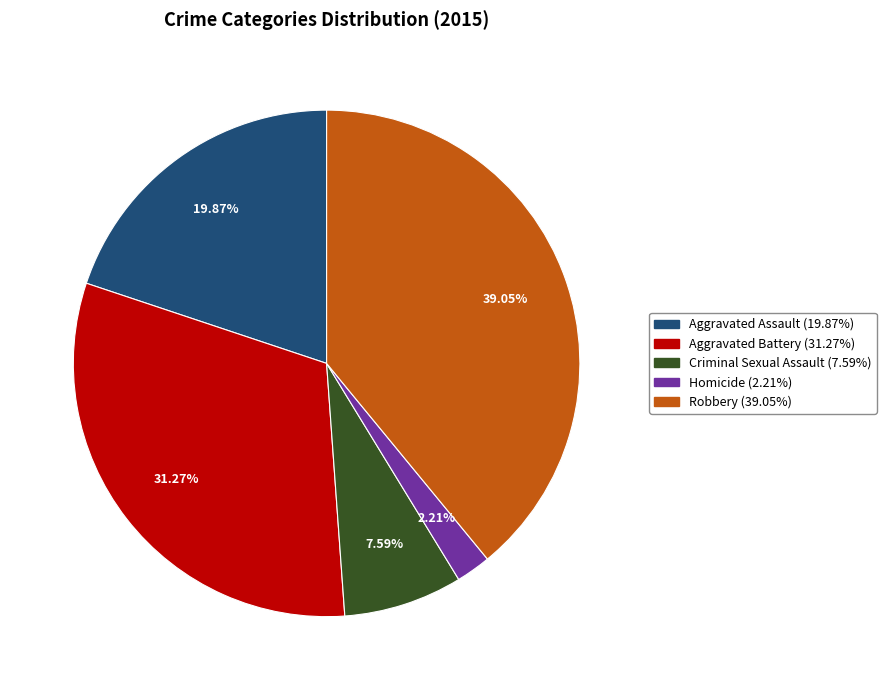

Does any single category account for the majority?

No